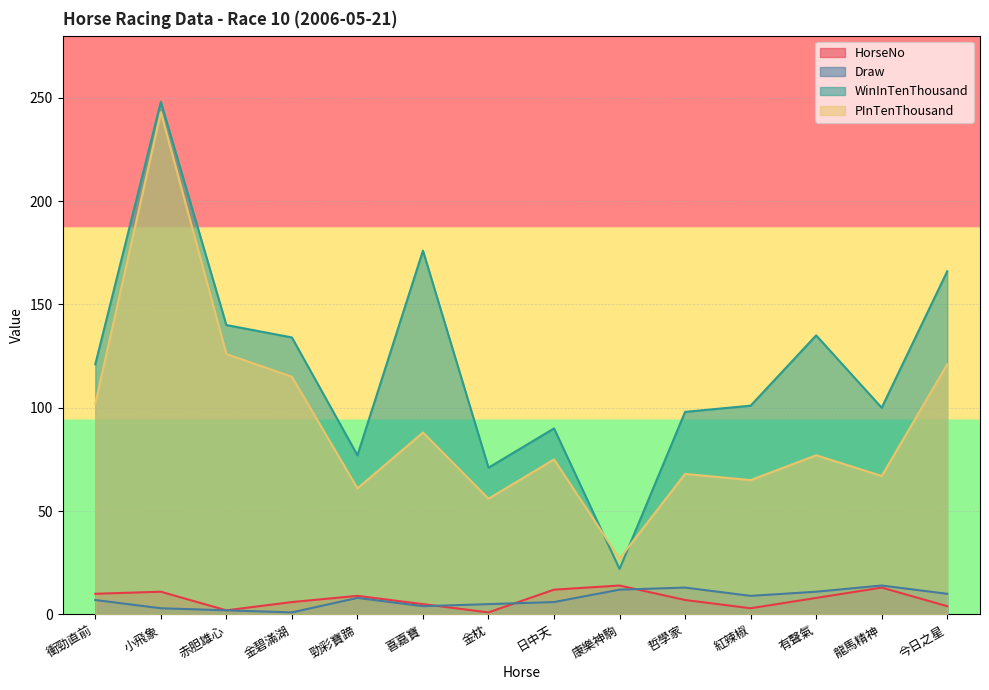

How many lines are shown in the chart?

4